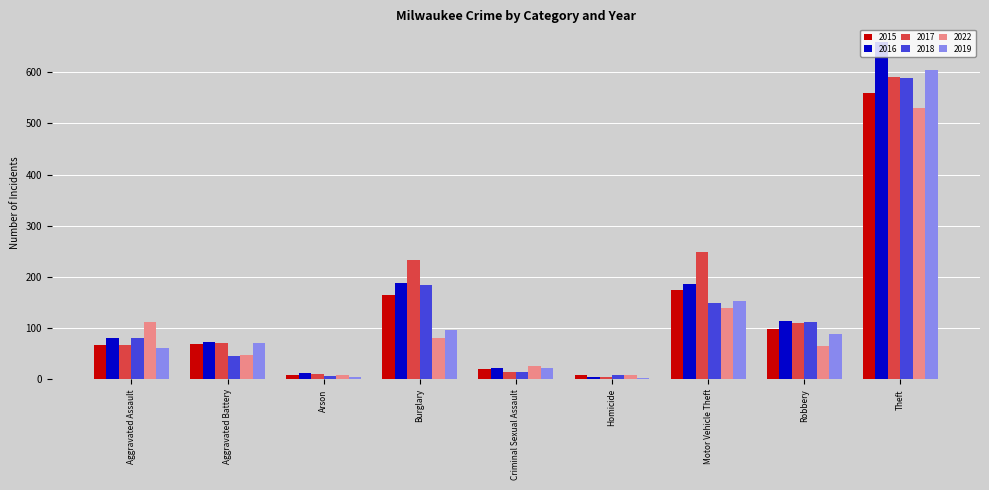

What is the minimum value for 2019?

3